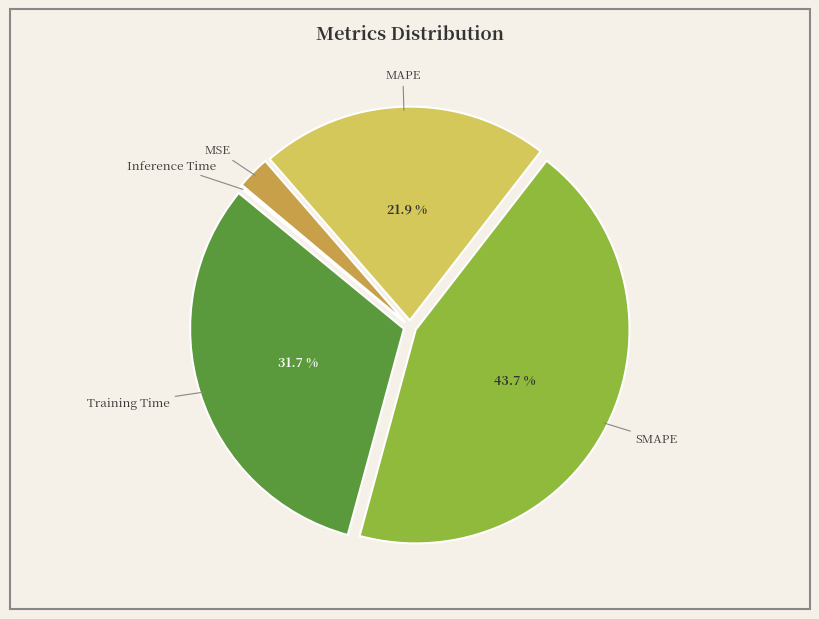

Between MSE and SMAPE, which is larger?

SMAPE